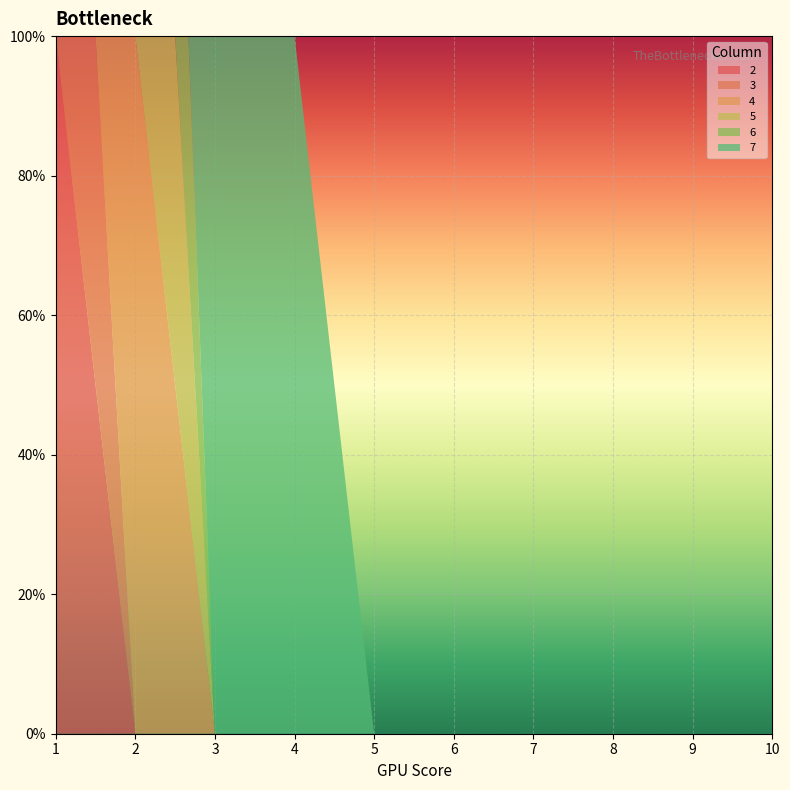

Reading left to right, what are all the values shown in this chart?

2: 1	0	0	0	0	0	0	0	0	0
3: 1	0	0	0	0	0	0	0	0	0
4: 1	1	0	0	0	0	0	0	0	0
5: 0	1	0	0	0	0	0	0	0	0
6: 0	1	0	0	0	0	0	0	0	0
7: 0	0	1	1	0	0	0	0	0	0